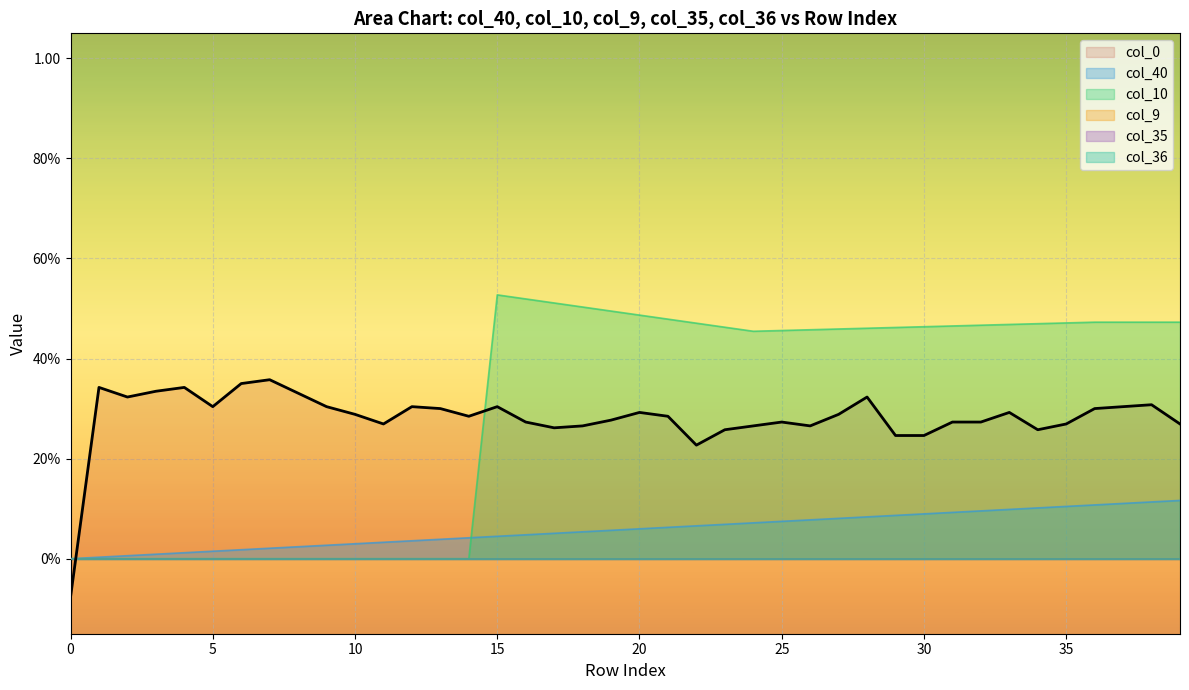

The col_10 line series shows 0.8 at 25. True or false?

False